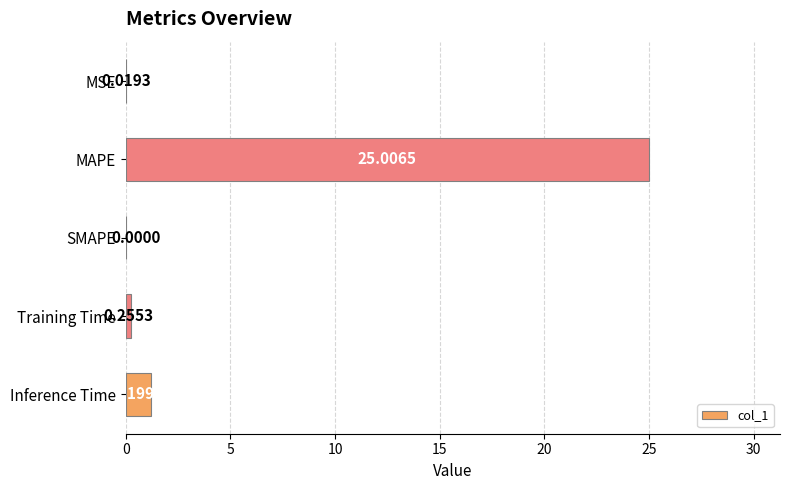

How many values exceed 0?

4